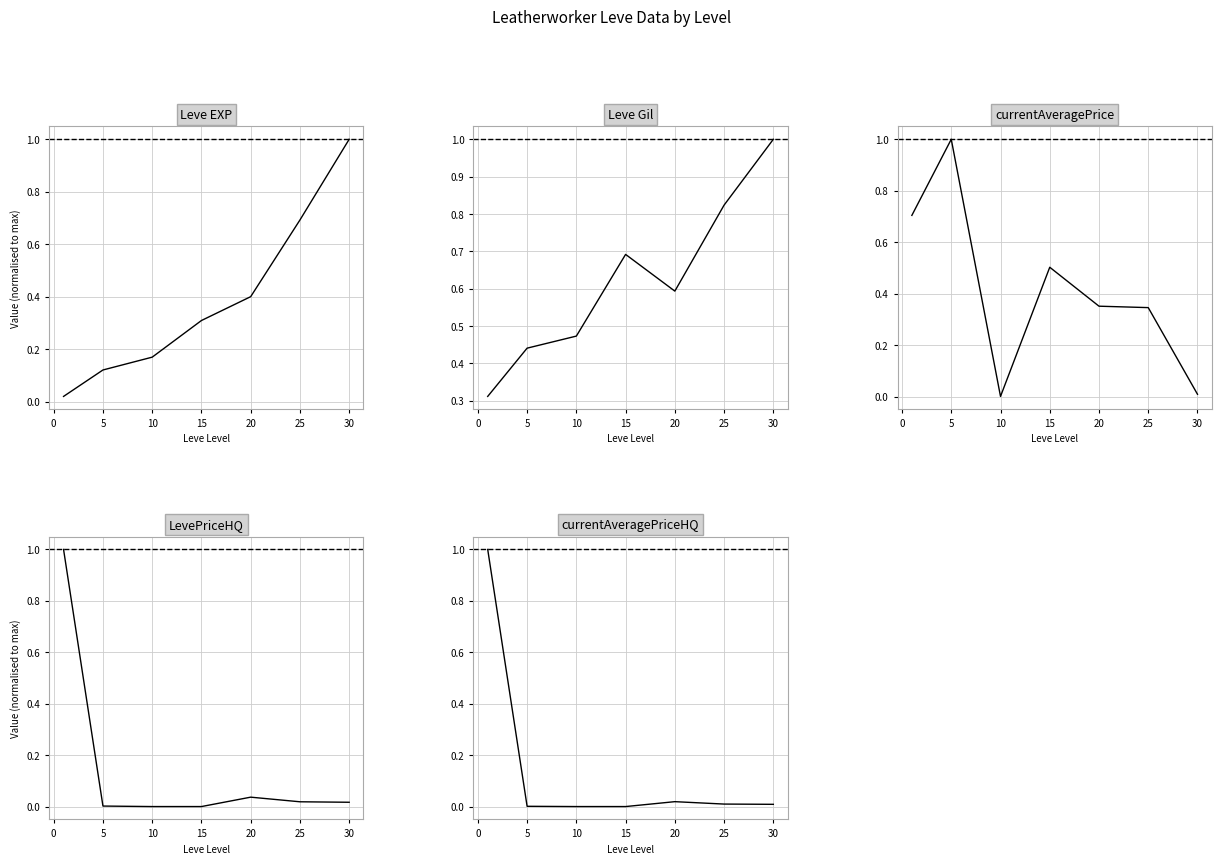

Reading left to right, list all the values displayed in this chart.

Leve EXP: 0.0	0.1	0.2	0.3	0.4	0.7	1.0
Leve Gil: 0.3	0.4	0.5	0.7	0.6	0.8	1.0
currentAveragePrice: 0.7	1.0	0.0	0.5	0.4	0.3	0.0
LevePriceHQ: 1.0	0.0	0.0	0.0	0.0	0.0	0.0
currentAveragePriceHQ: 1.0	0.0	0.0	0.0	0.0	0.0	0.0